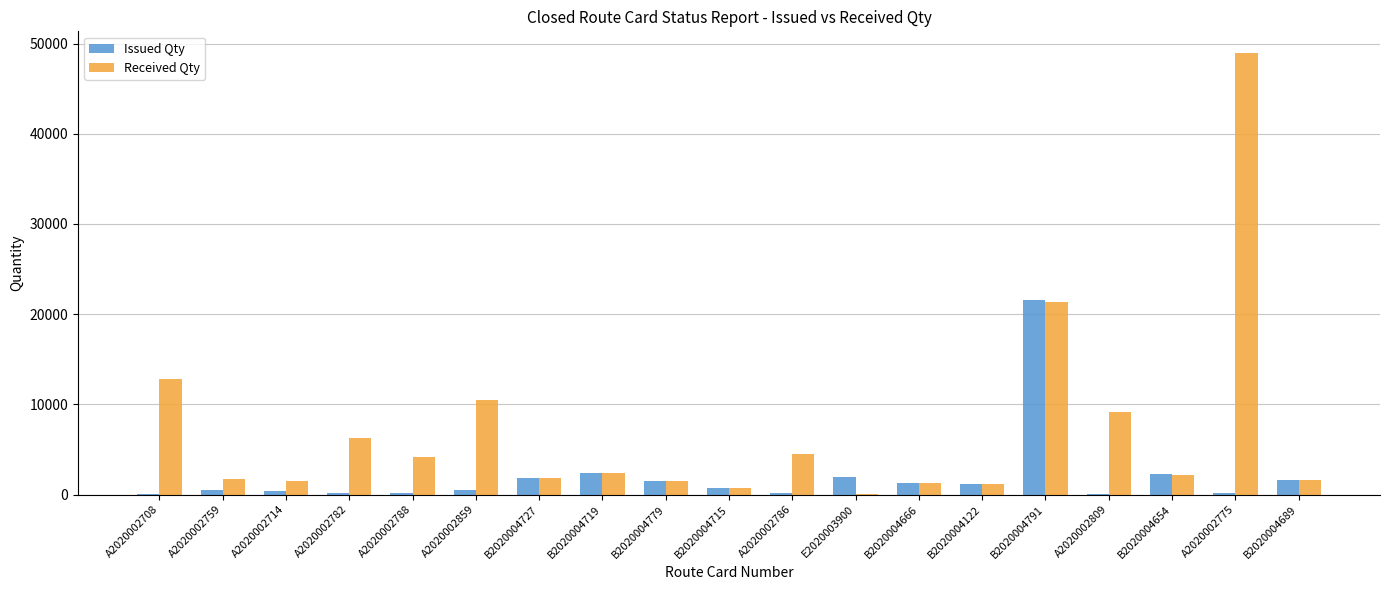

How many series are shown in this chart?

2